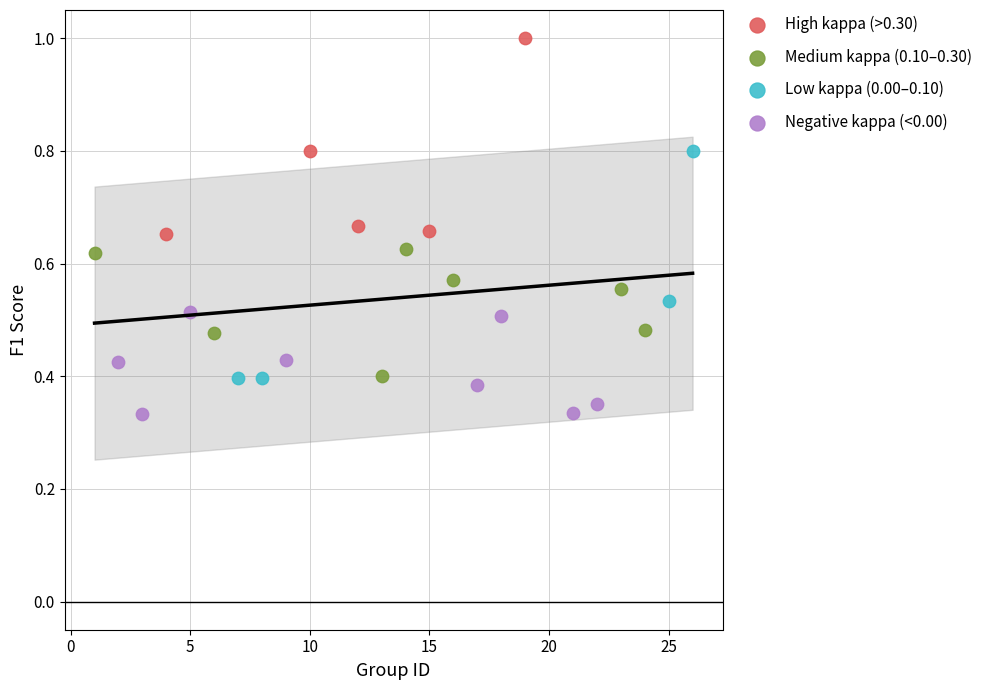

Which series reaches the maximum Y coordinate?

High kappa (>0.30)